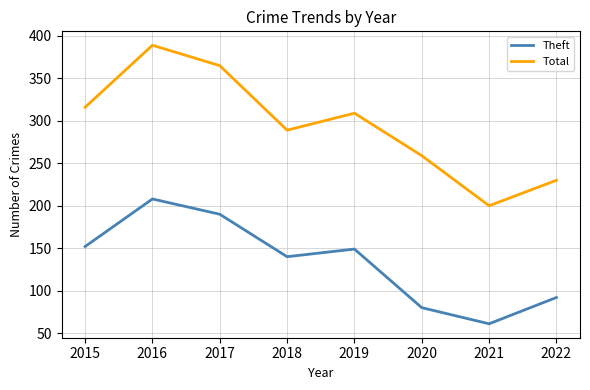

List the labels in order of Total value, smallest first.

2021, 2022, 2020, 2018, 2019, 2015, 2017, 2016